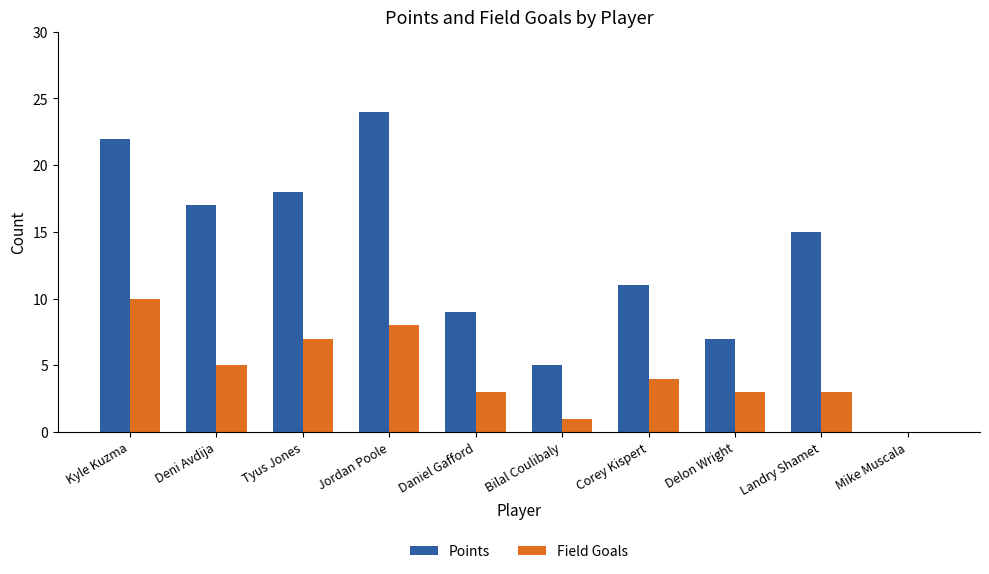

What is the total value across all series at Landry Shamet?

18